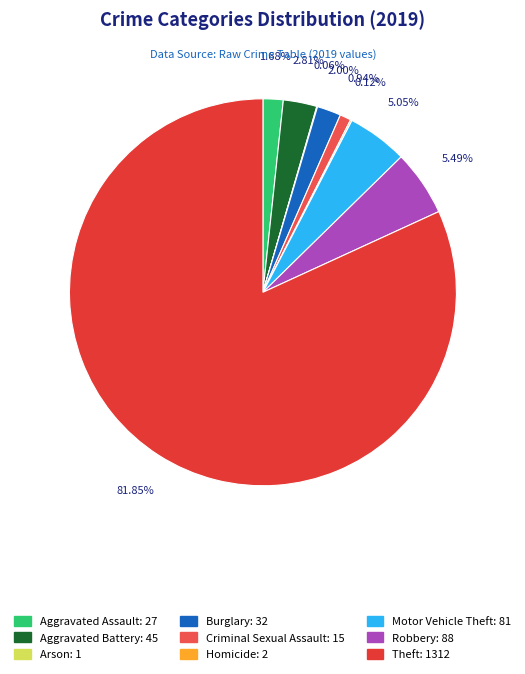

What is the change in value from Robbery to Theft?

+1224